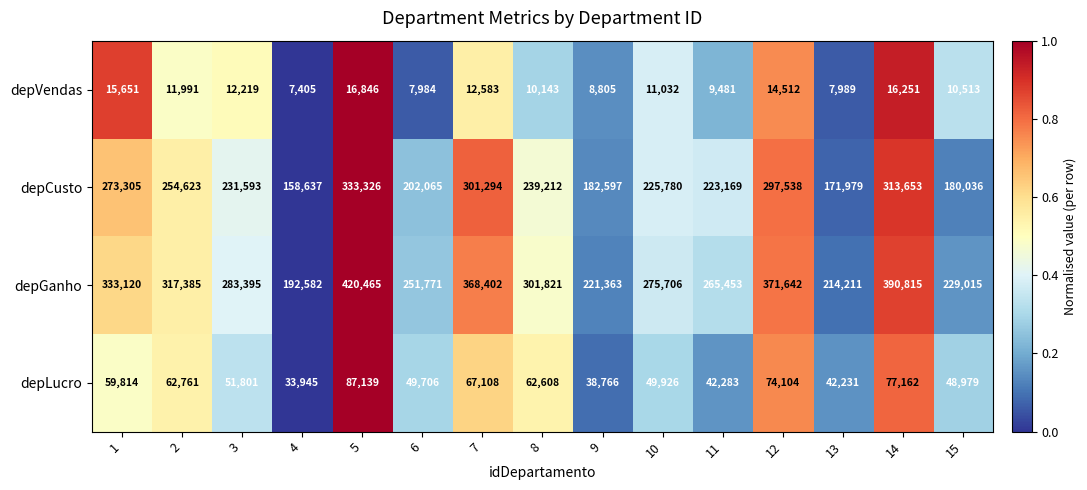

Is the value of depCusto at 7 greater than the value of depGanho at 1?

No